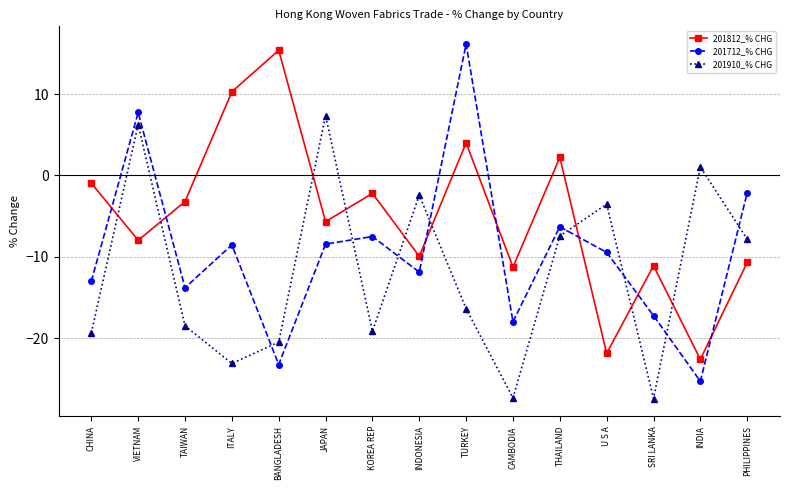

How many distinct data groups are displayed?

3